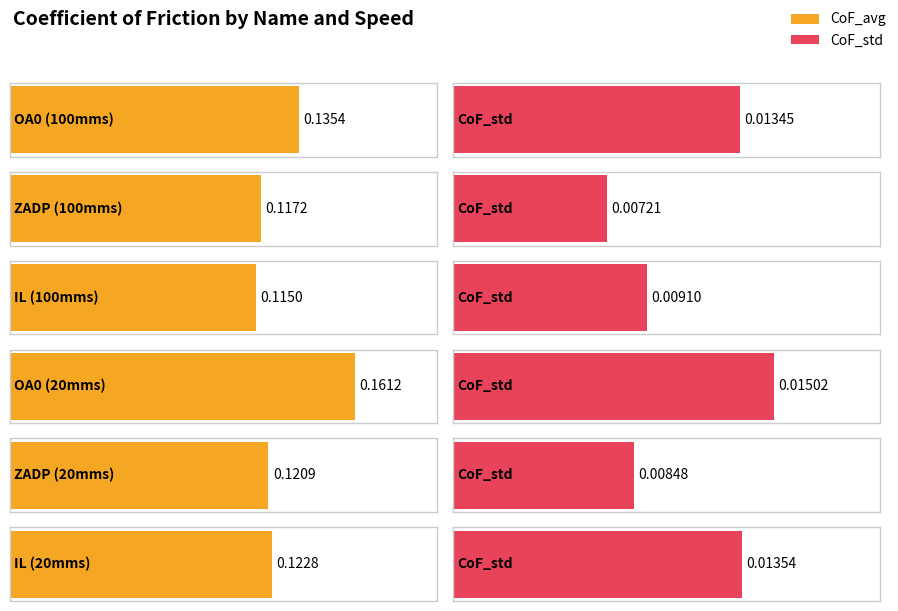

Reading left to right, transcribe all the data shown in this chart.

CoF_avg: OA0 (100mms)=0.1	ZADP (100mms)=0.1	IL (100mms)=0.1	OA0 (20mms)=0.2	ZADP (20mms)=0.1	IL (20mms)=0.1
CoF_std: OA0 (100mms)=0.0	ZADP (100mms)=0.0	IL (100mms)=0.0	OA0 (20mms)=0.0	ZADP (20mms)=0.0	IL (20mms)=0.0